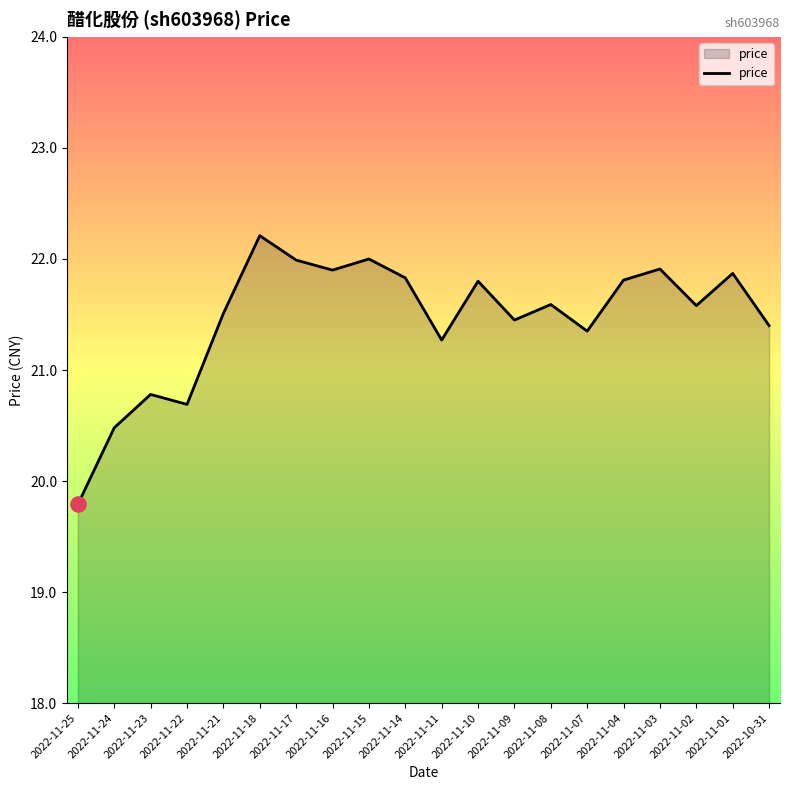

Approximately how many times larger is the value at 2022-11-11 compared to 2022-11-21?

1.0